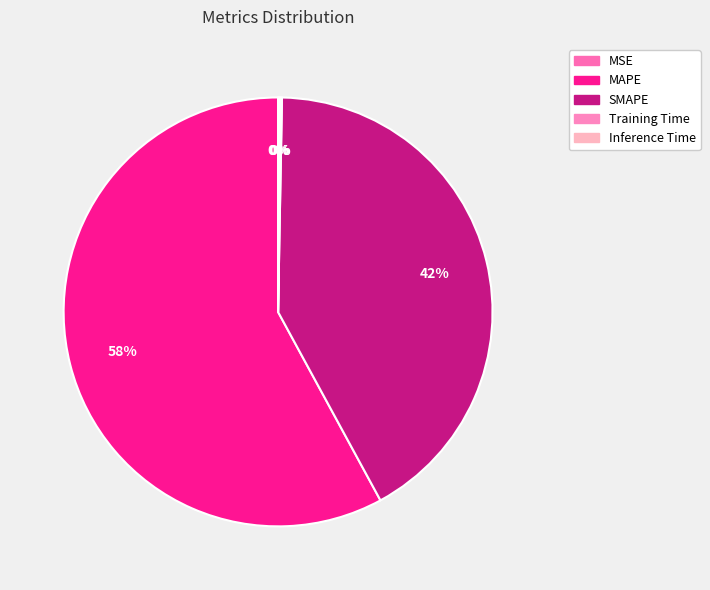

Does MSE account for over 50% of the chart?

No